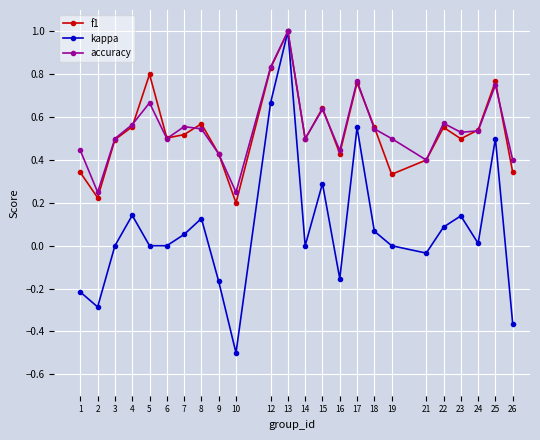

True or false: accuracy and f1 intersect in this chart.

True